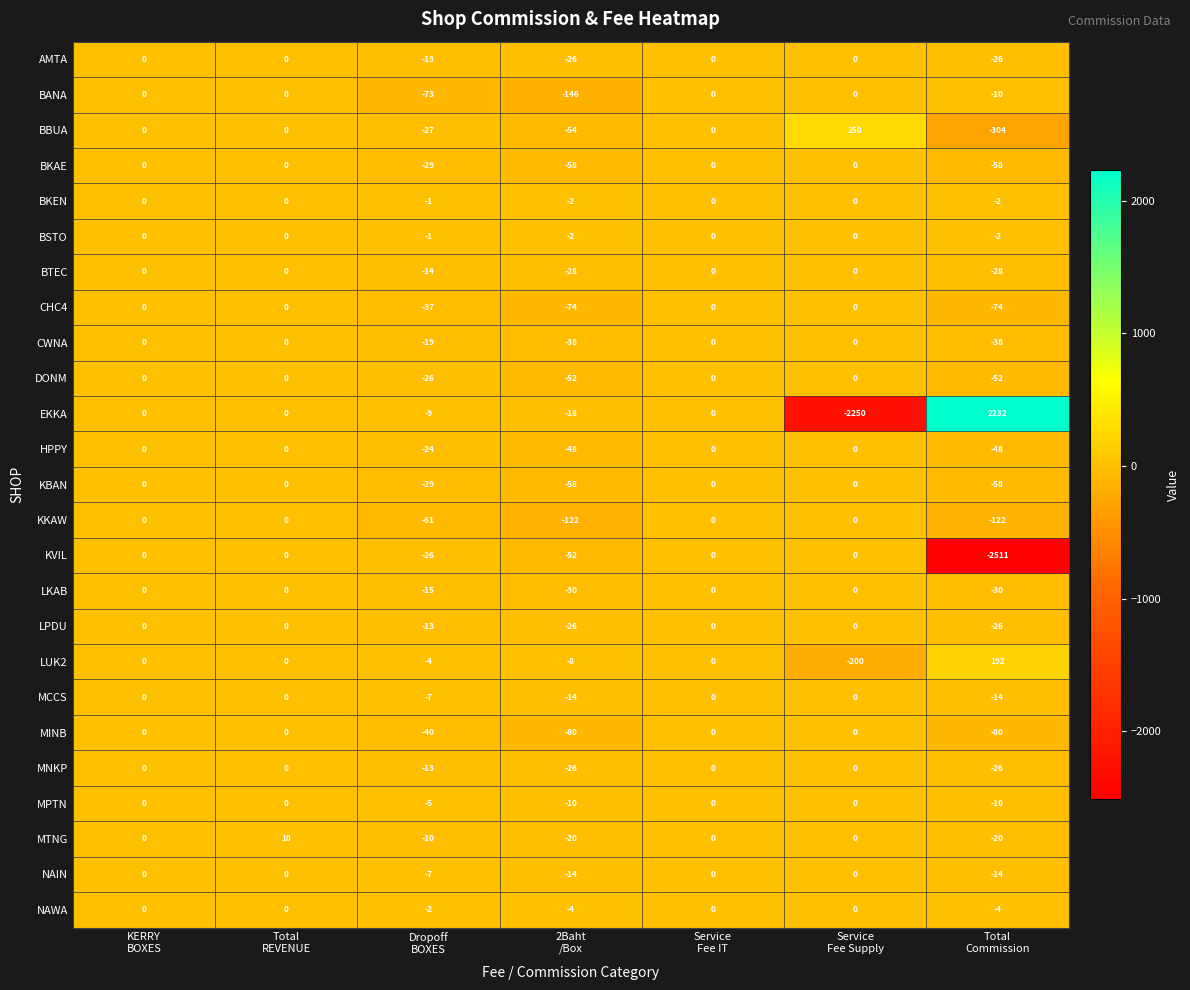

How many CHC4 values are between -74 and 0?

7